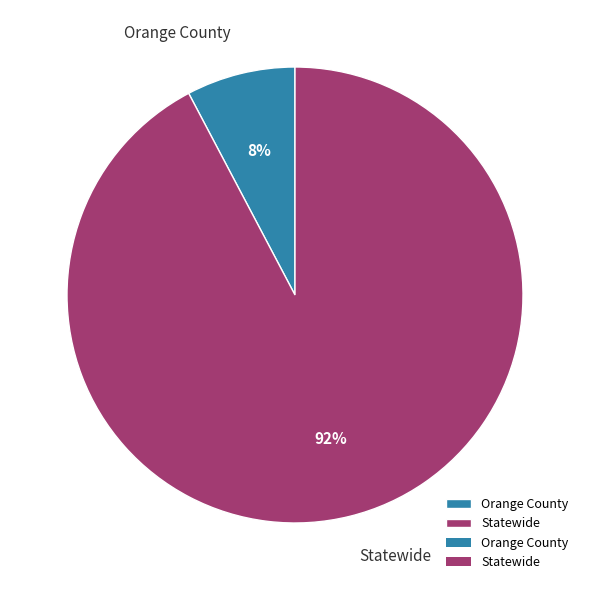

How many slices are in this pie chart?

2